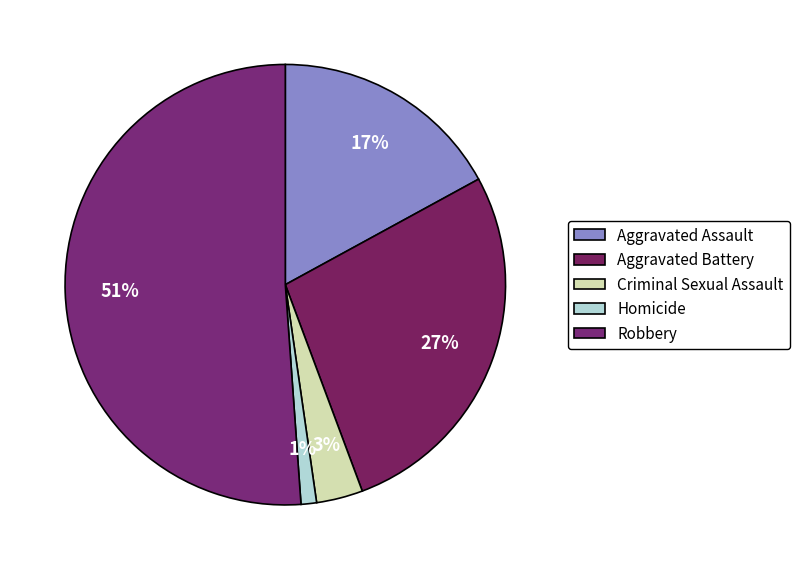

Count the number of slices in the pie.

5